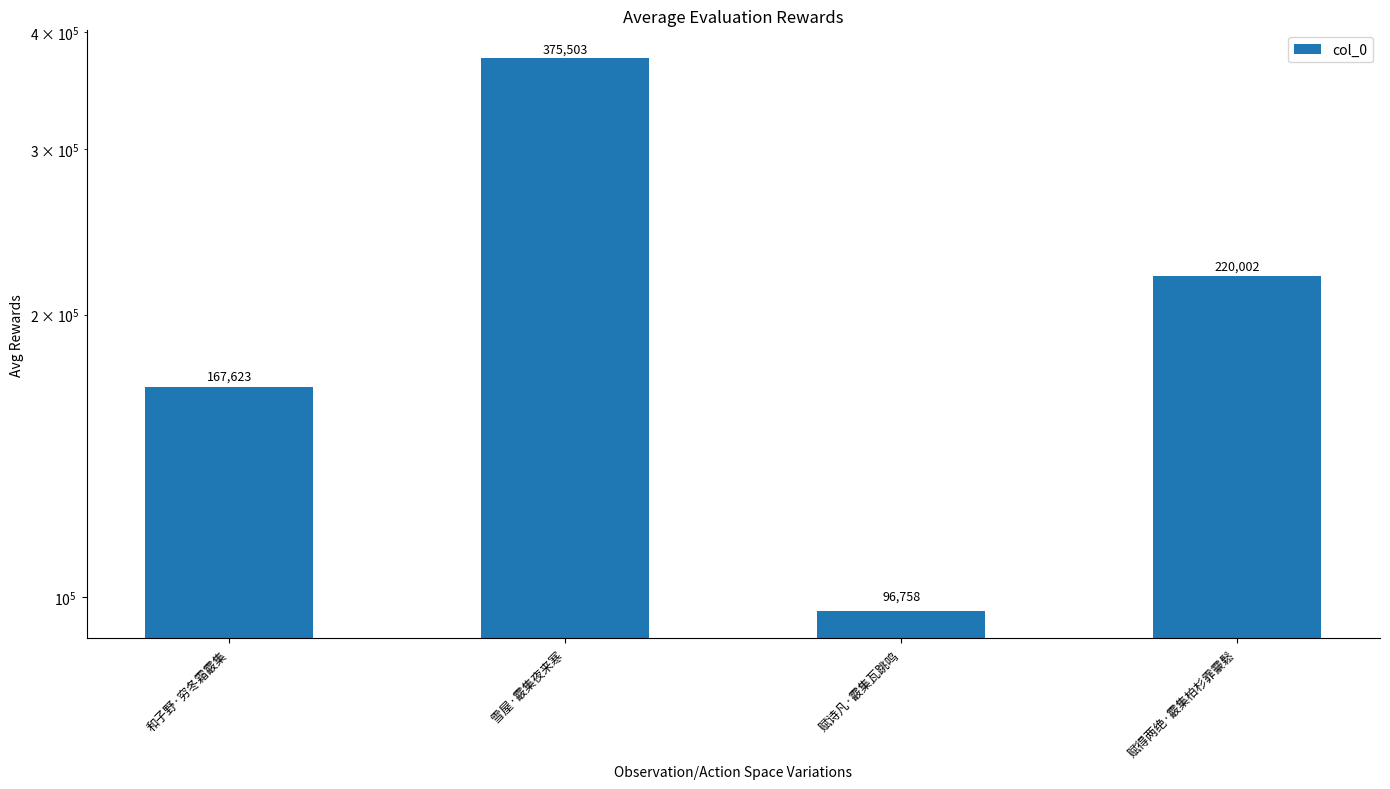

What position from the right is 和子野·穷冬霜霰集?

4